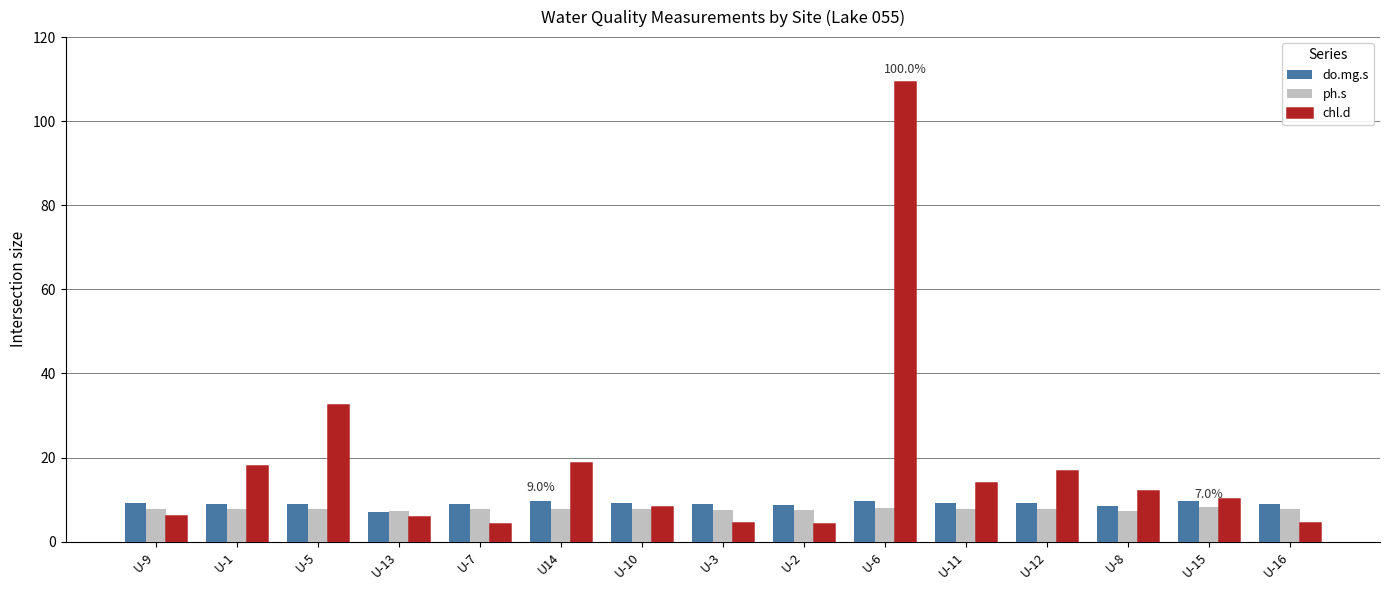

Which series has the widest spread of values?

chl.d